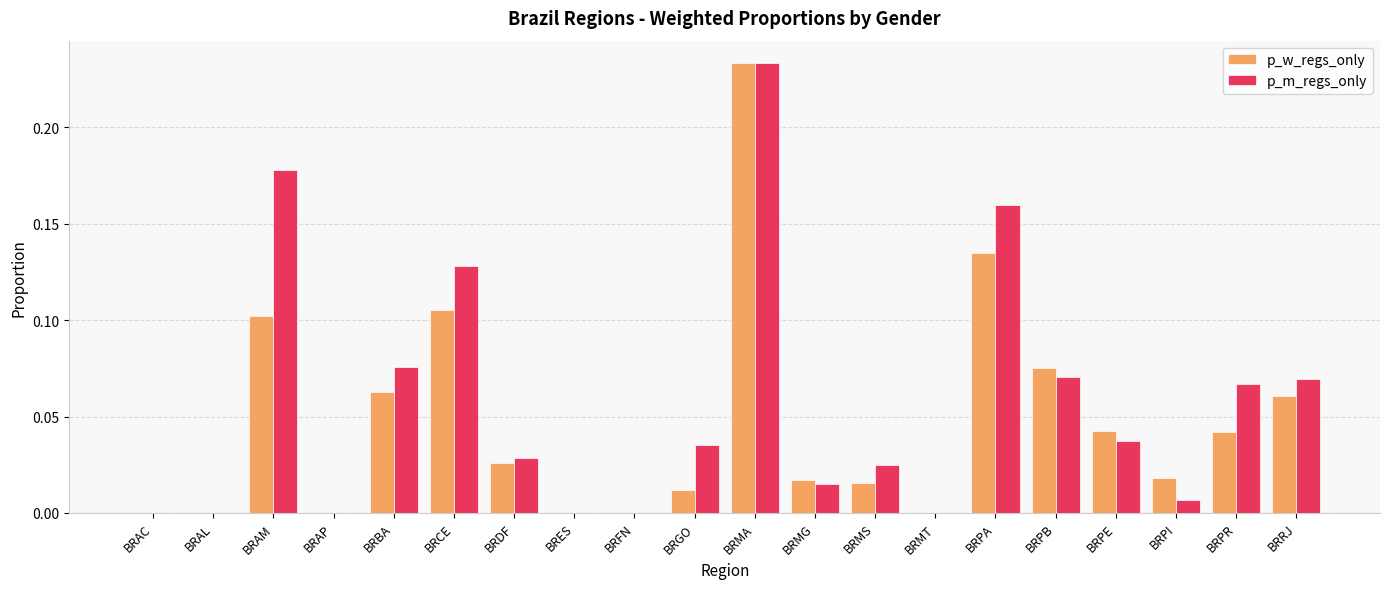

At which label does p_m_regs_only reach its peak?

BRMA